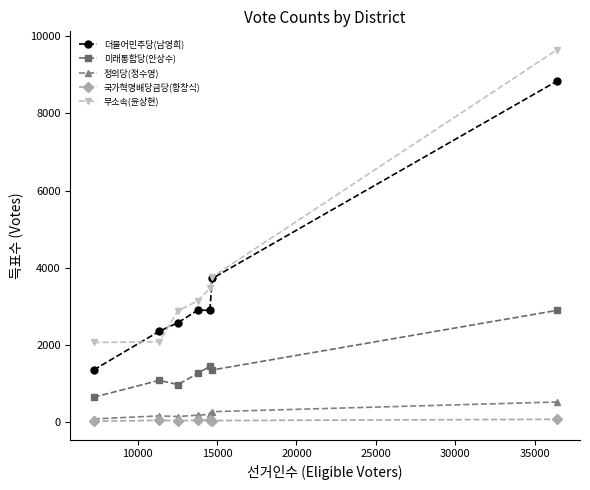

True or false: 국가혁명배당금당(황창식) and 더불어민주당(남영희) cross at least once.

False